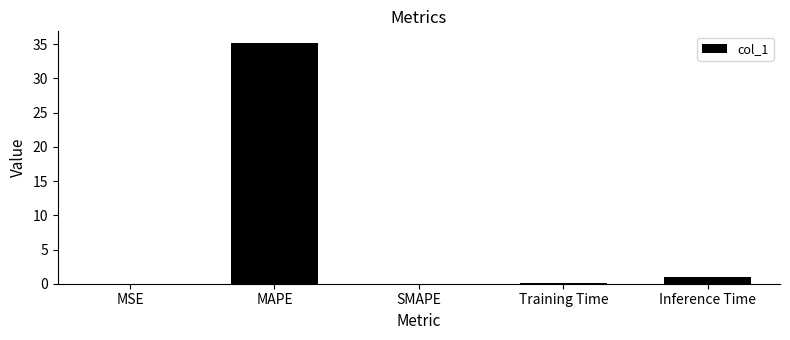

Count the number of categories in the chart.

5